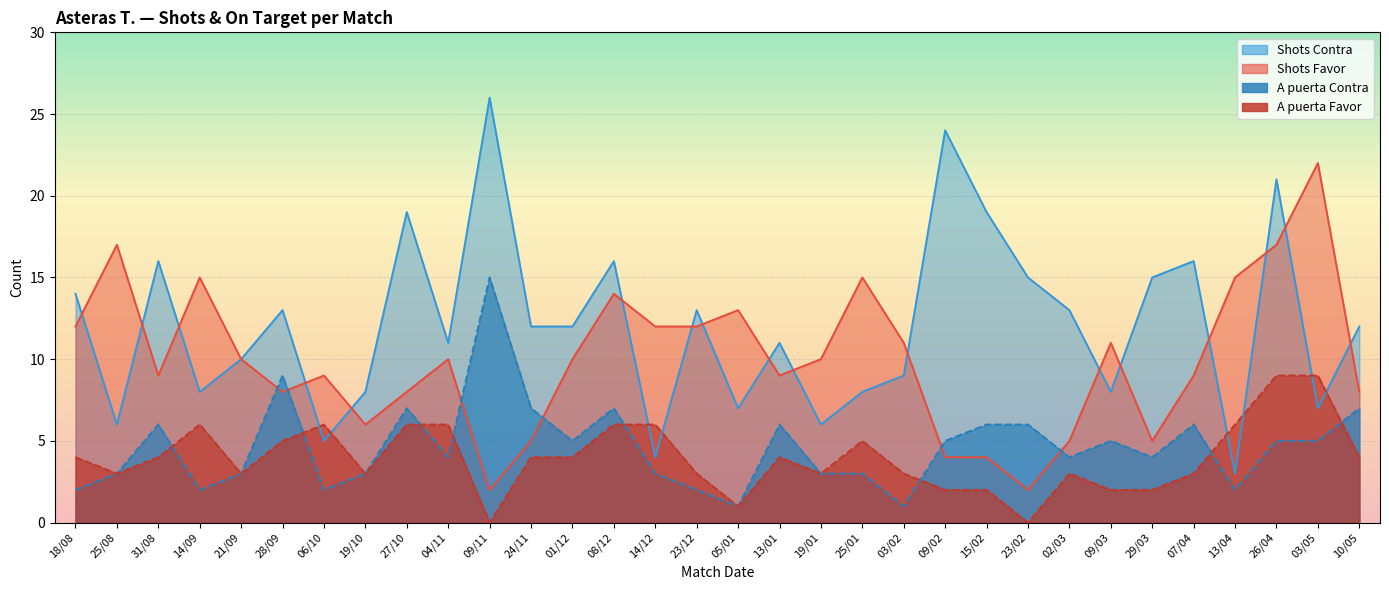

How many categories are shown in the chart?

32